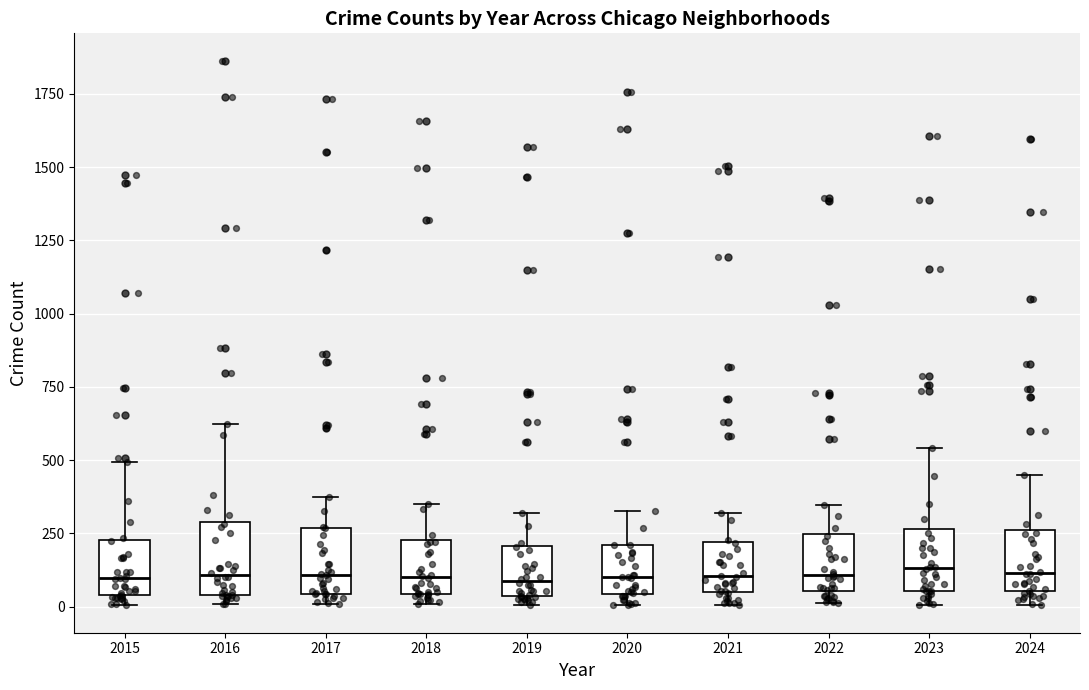

Where is the upper edge of the box at x = 2016 on the y-axis? The values are not printed on the chart, so give them approximately, as read against the axis.

300